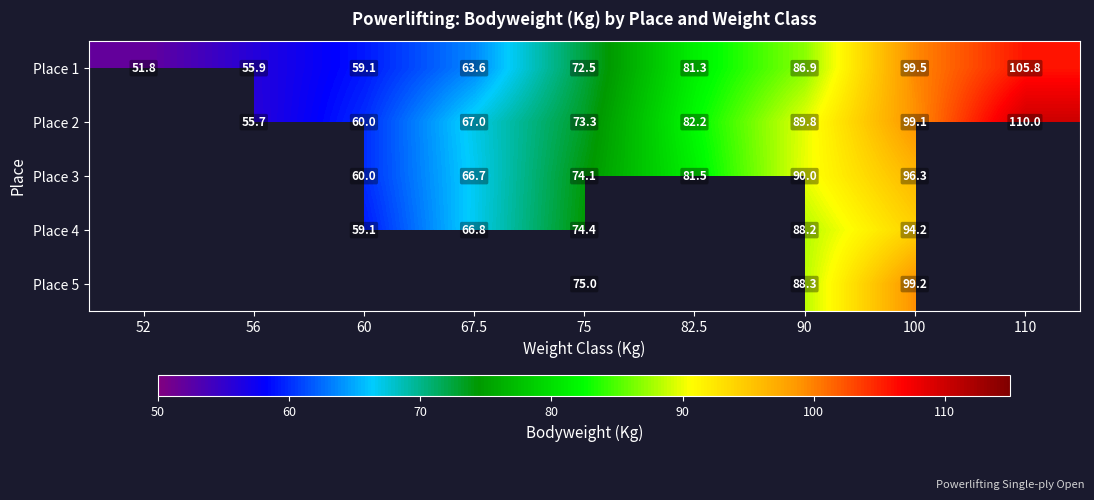

What is the sum of the Place 2 values at 67.5 and 75?

140.3